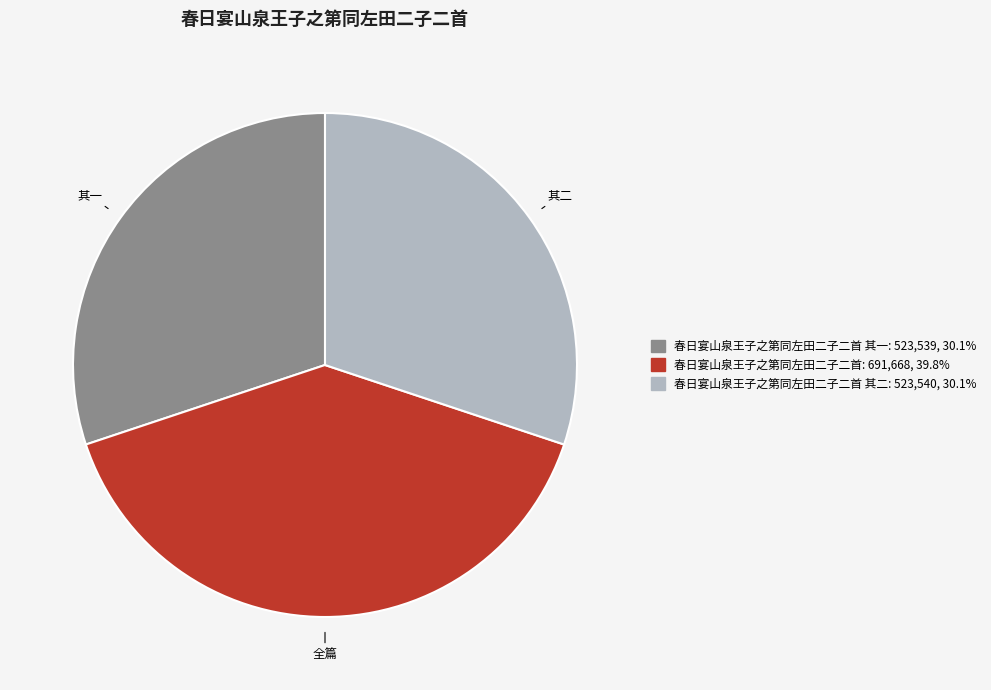

Is there a majority slice in this chart?

No